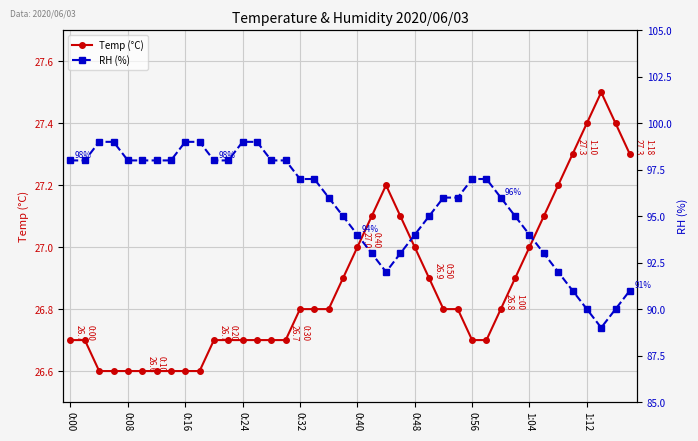

True or false: RH (%) has a value of 159.6 at 19.

False